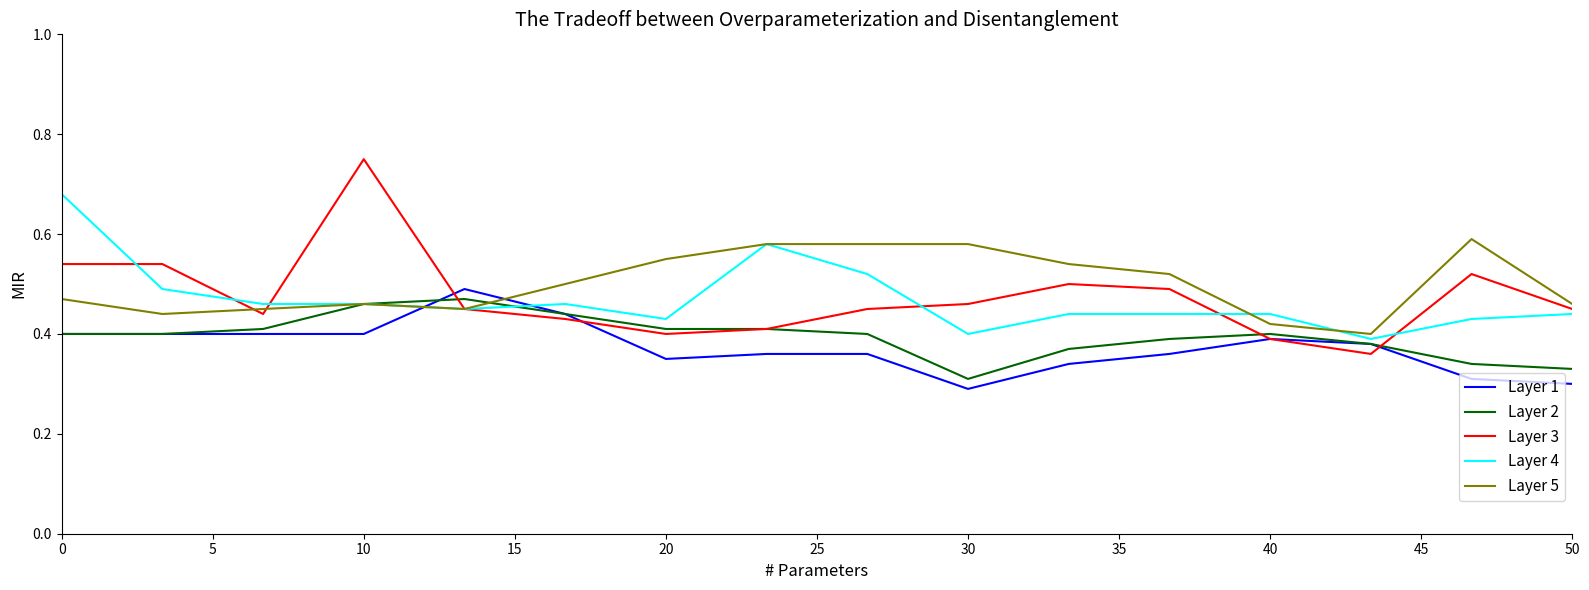

Which series has the largest range (max minus min)?

Layer 3